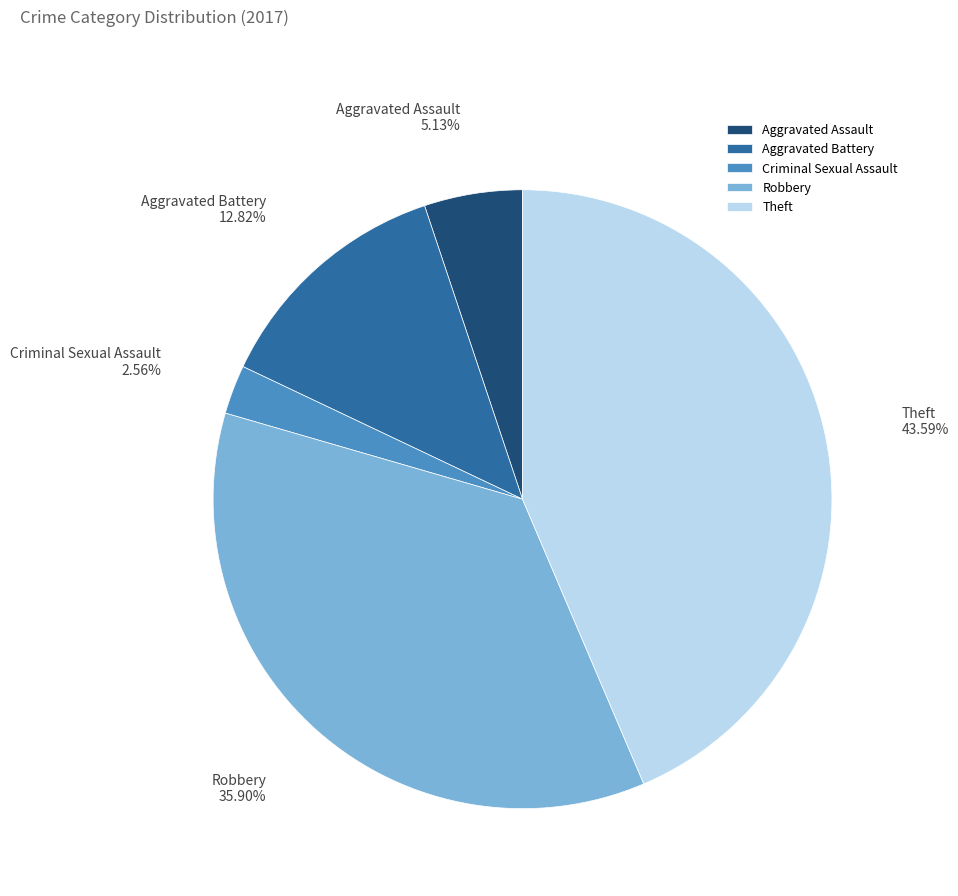

Rank the categories by value from highest to lowest.

Theft, Robbery, Aggravated Battery, Aggravated Assault, Criminal Sexual Assault